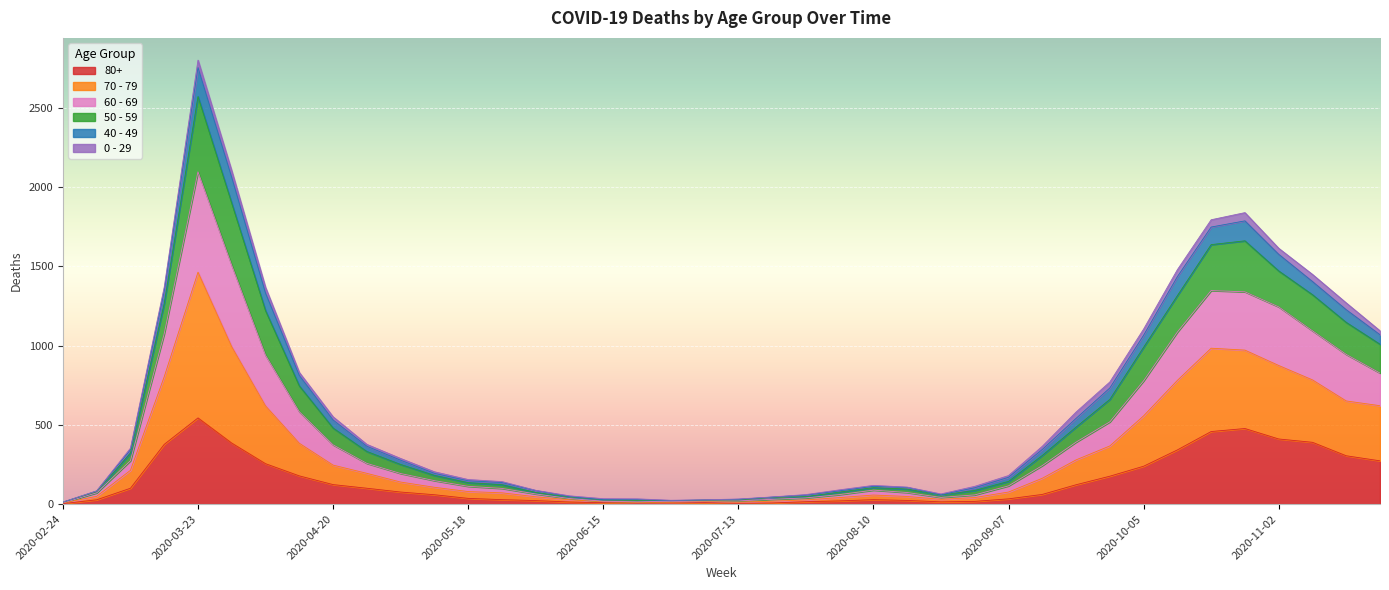

What position from the right is 2020-03-16?

37